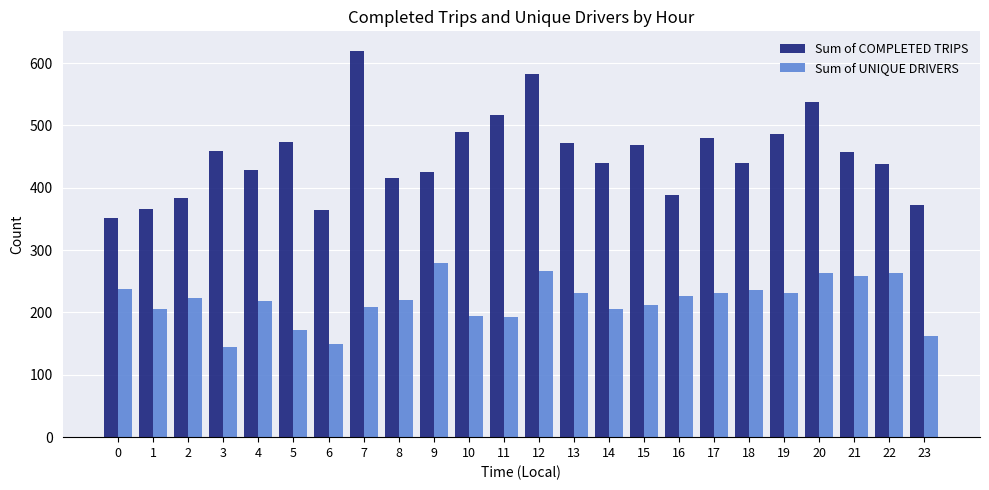

What are all the series names shown in the legend?

Sum of COMPLETED TRIPS, Sum of UNIQUE DRIVERS